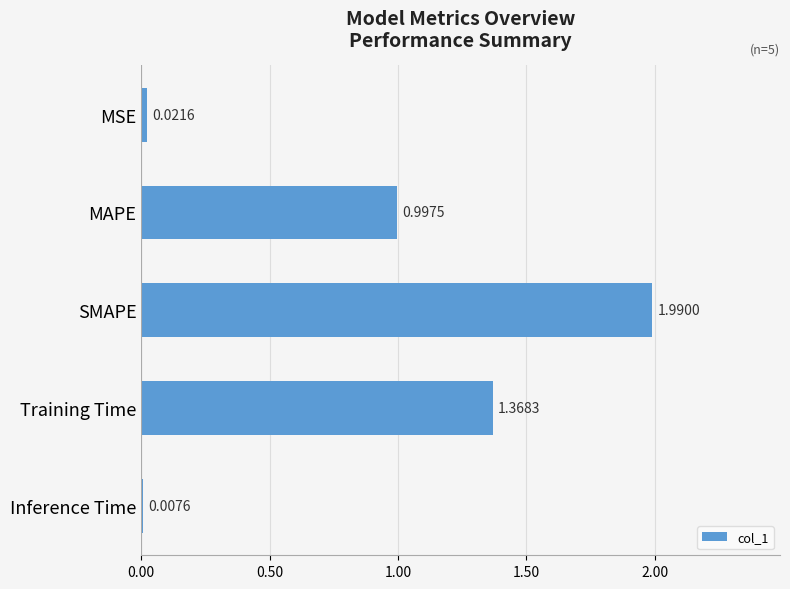

What is the label of the 1st bar from the bottom?

Inference Time